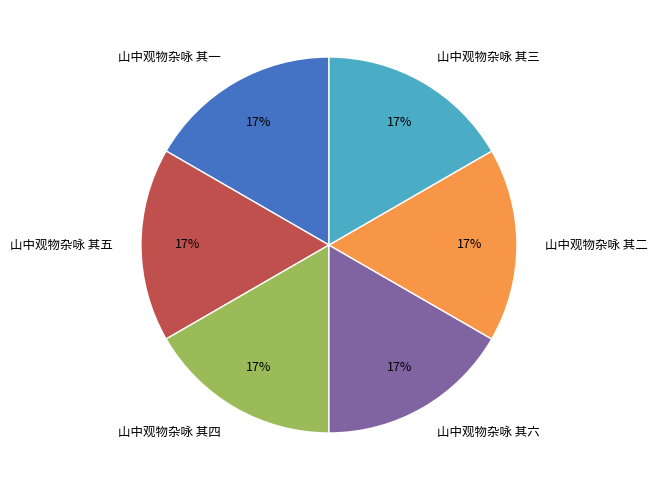

To the nearest percent, what percentage of the pie is 山中观物杂咏 其二?

17%